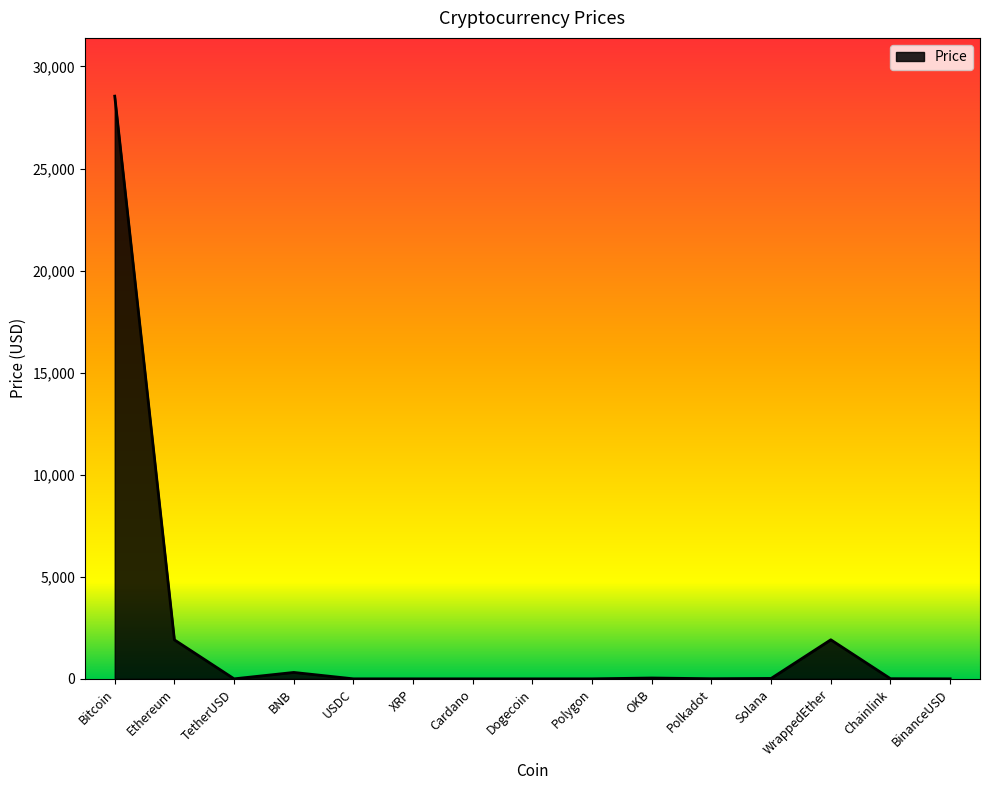

At which category does the chart reach its peak across all series?

Bitcoin